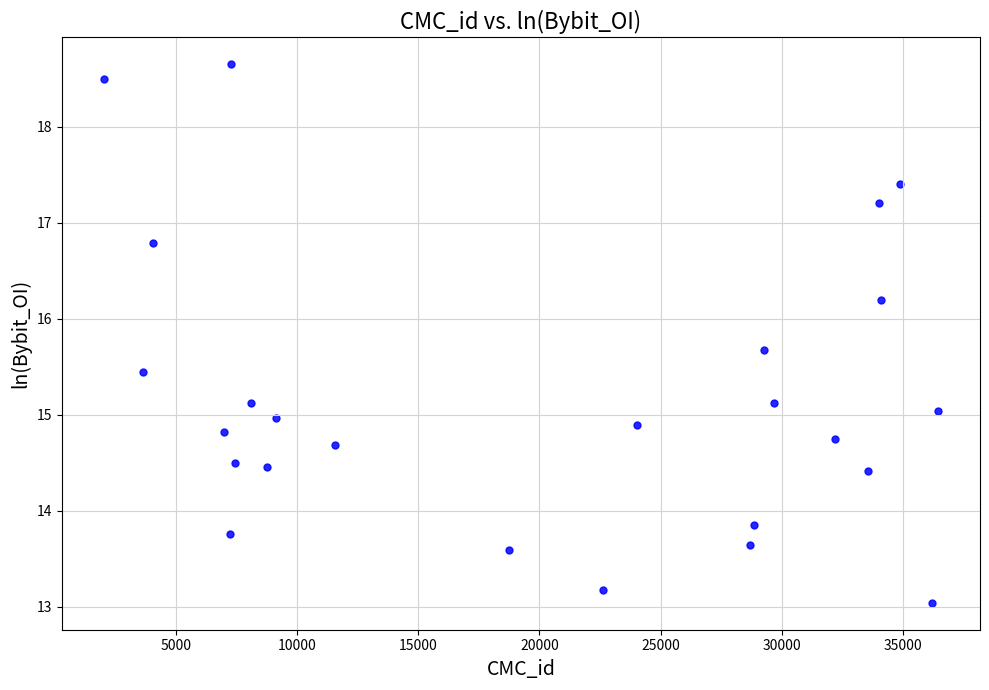

What is the range of X values (max minus min)?

34452.0